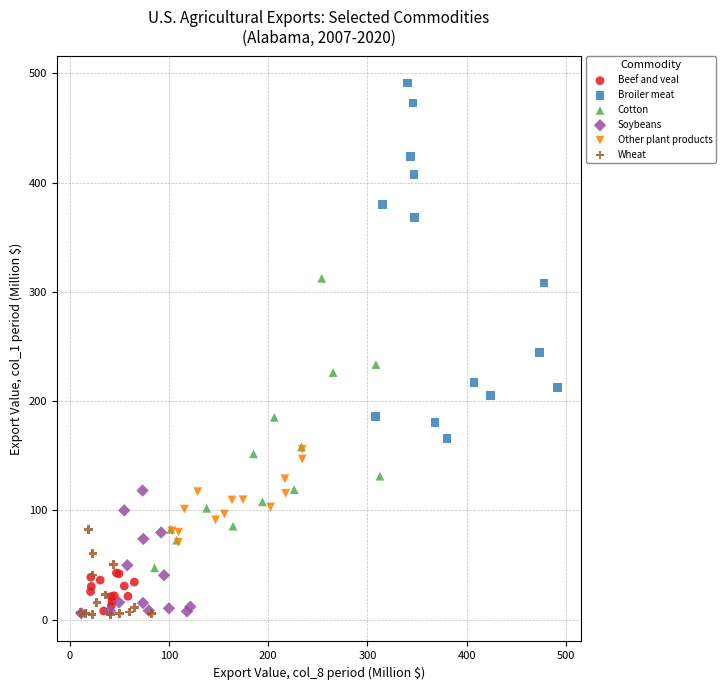

Which series contains the highest Y value?

Broiler meat